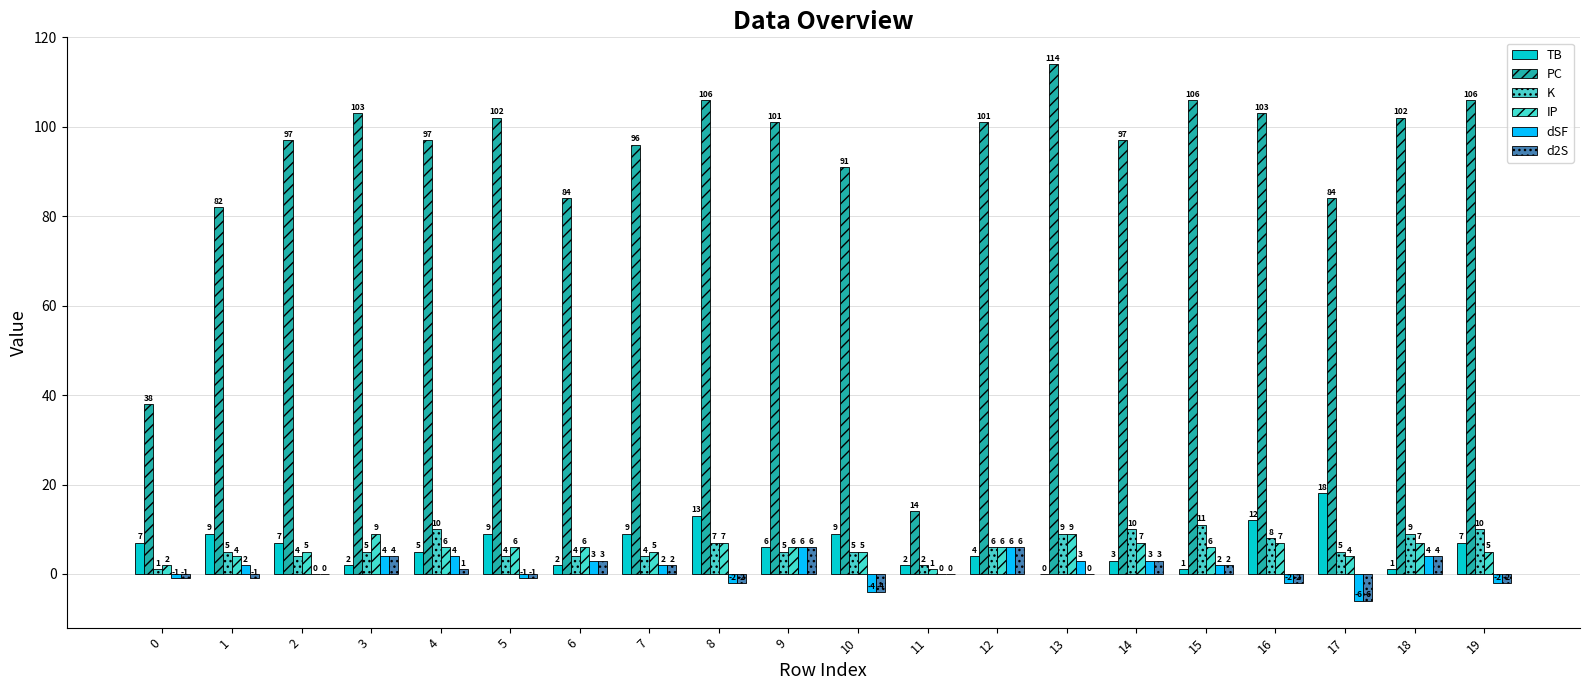

The value of dSF at 7 is 1. True or false?

False